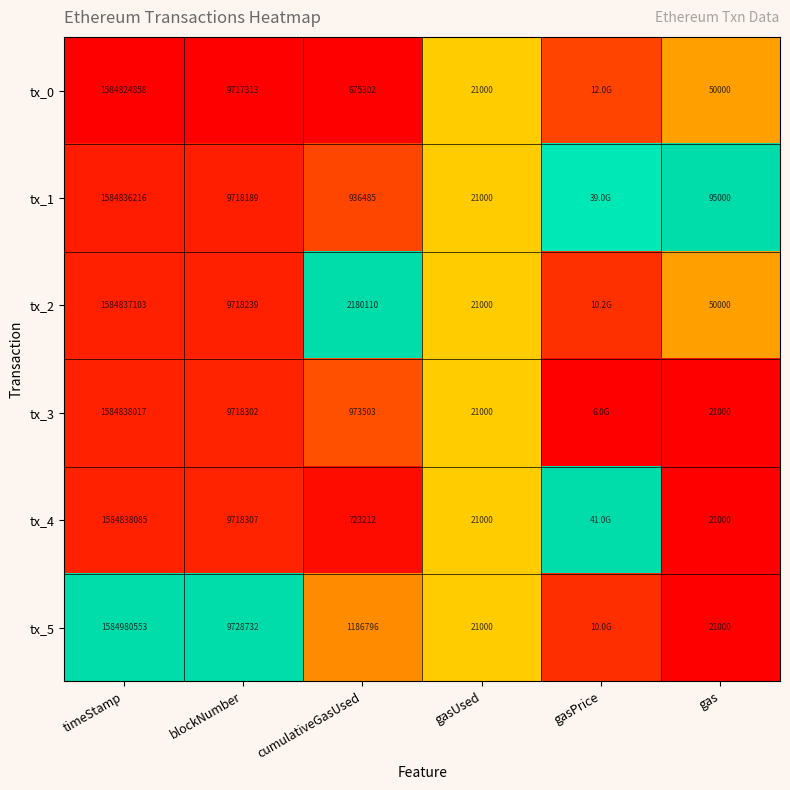

Is the value of tx_2 at gasUsed greater than the value of tx_0 at gas?

No